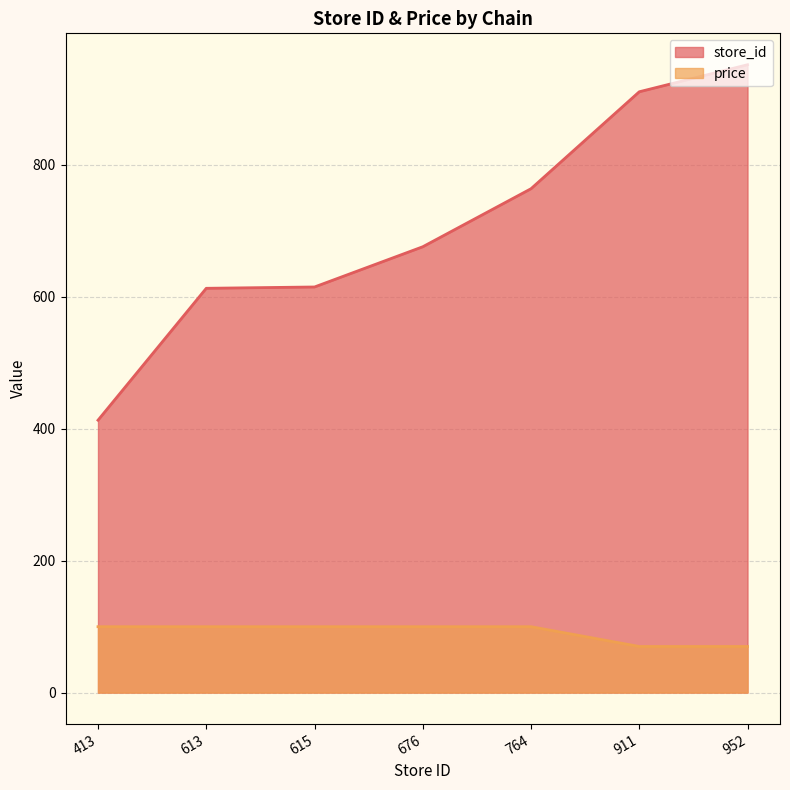

Where does the store_id series first go above 676?

764